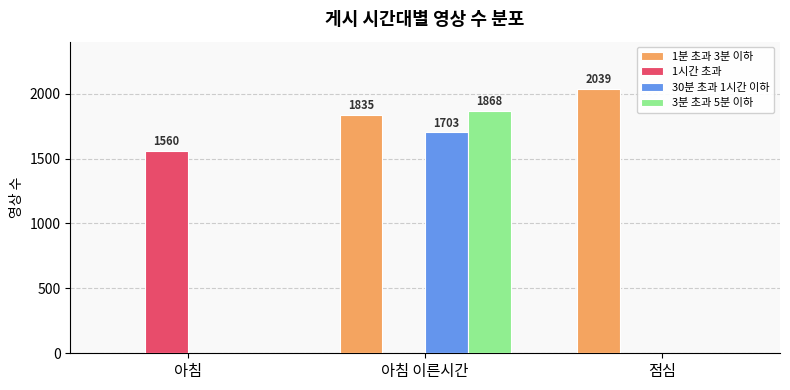

Which series changed the most between 아침 and 아침 이른시간?

3분 초과 5분 이하